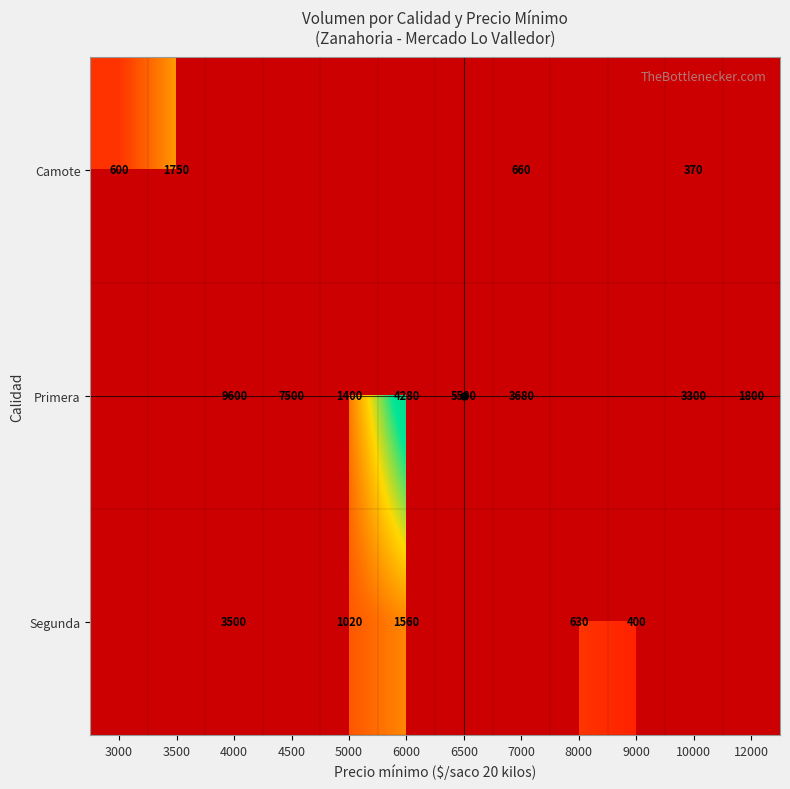

How many categories are shown in the chart?

12